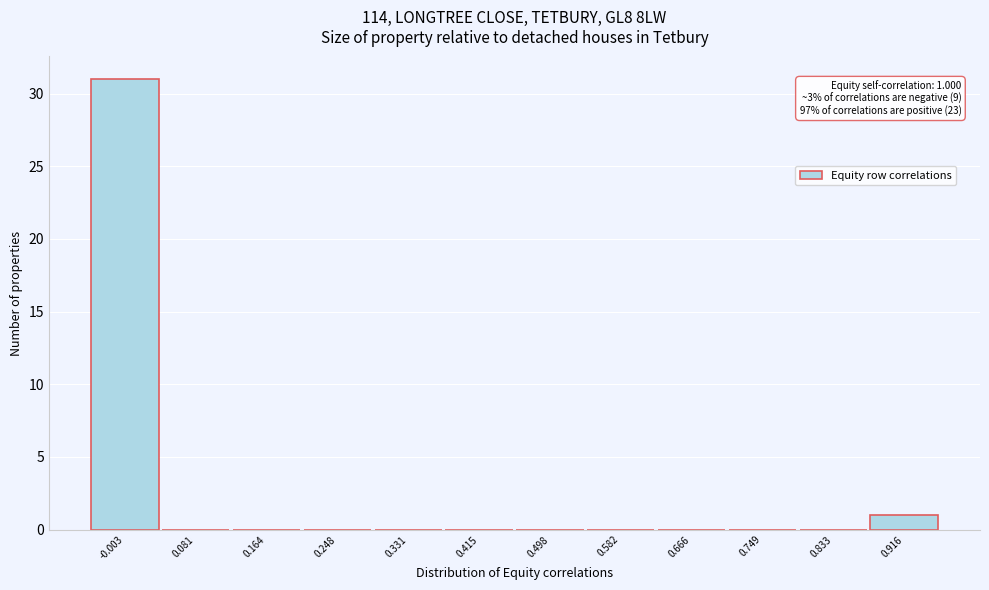

Reading left to right, extract all data points from this chart.

-0.003=31	0.081=0	0.164=0	0.248=0	0.331=0	0.415=0	0.498=0	0.582=0	0.666=0	0.749=0	0.833=0	0.916=1